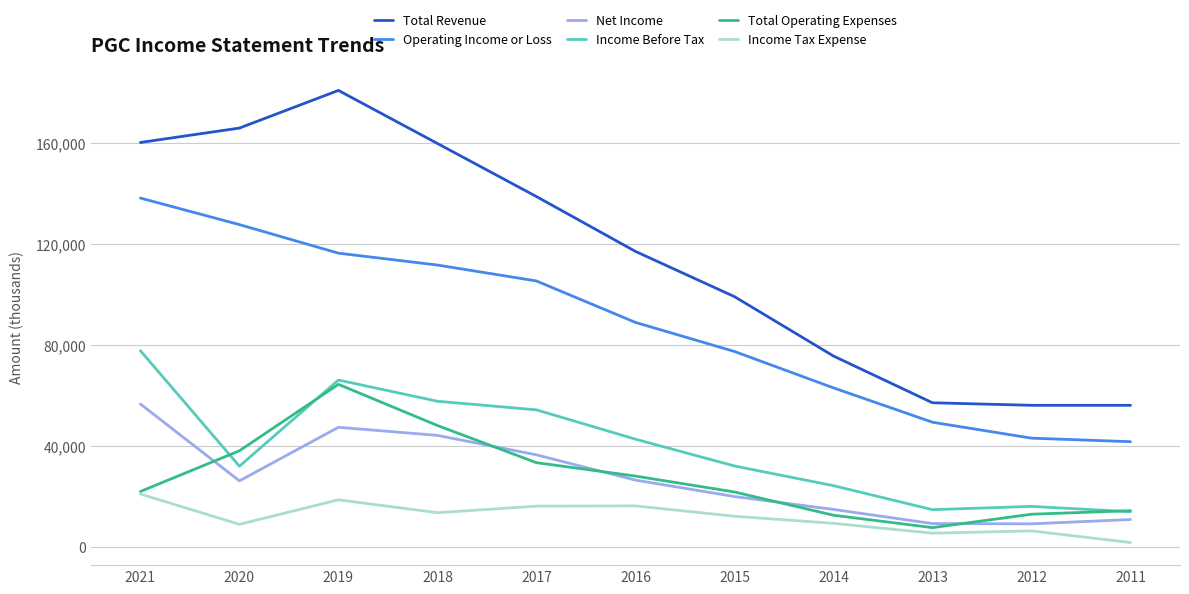

At which category is the sum across all series the highest?

2019